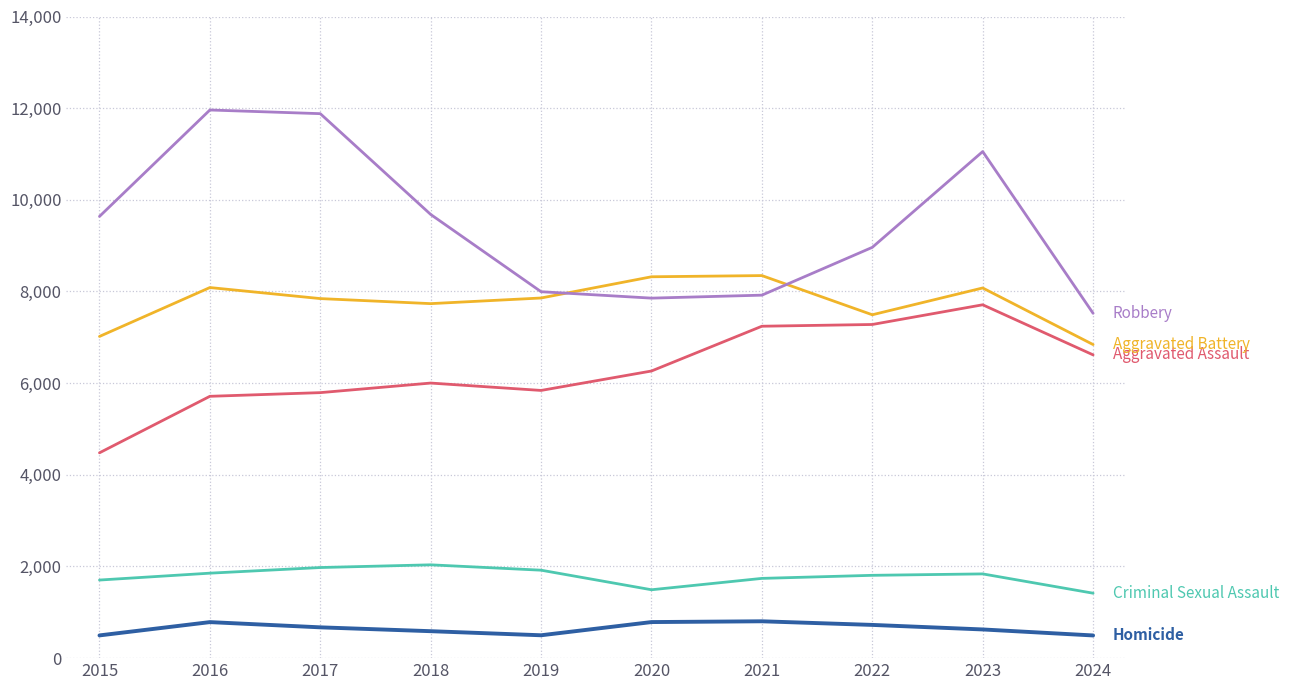

What is the maximum value shown in the chart?

11960